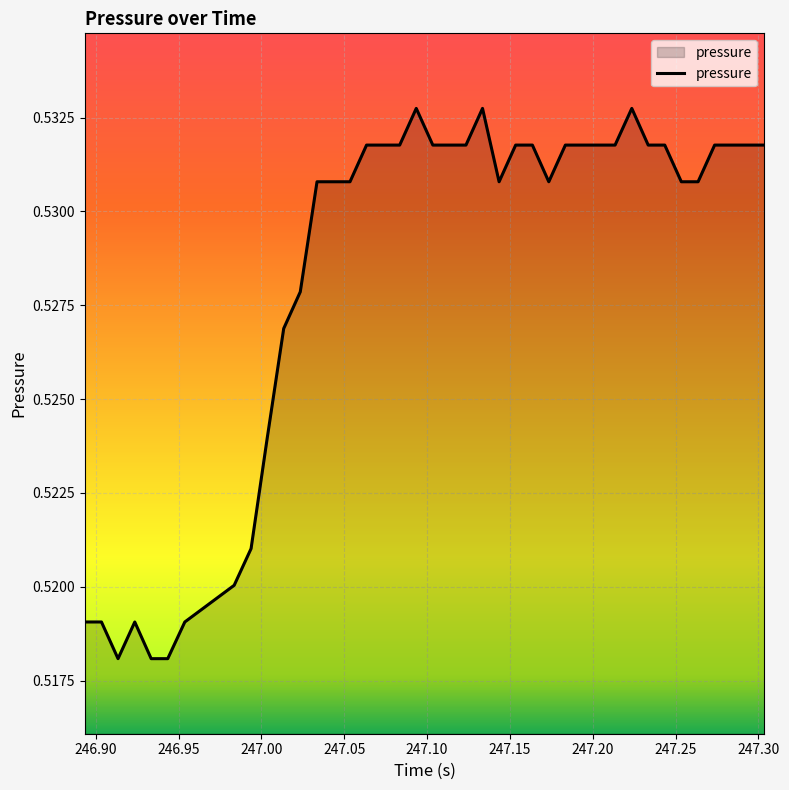

How many lines are shown in the chart?

1